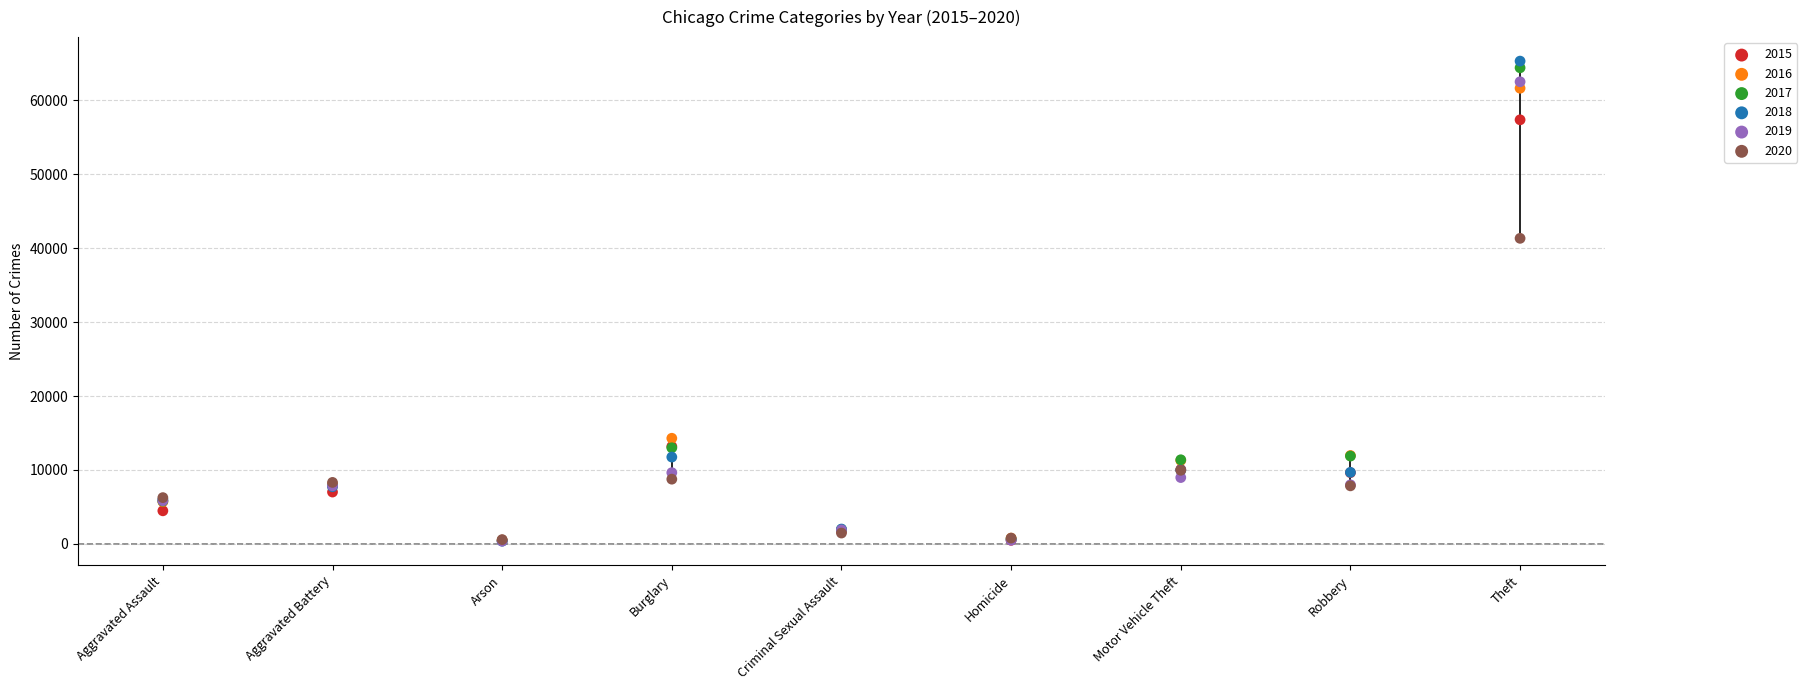

Which series reaches the minimum Y coordinate?

2018